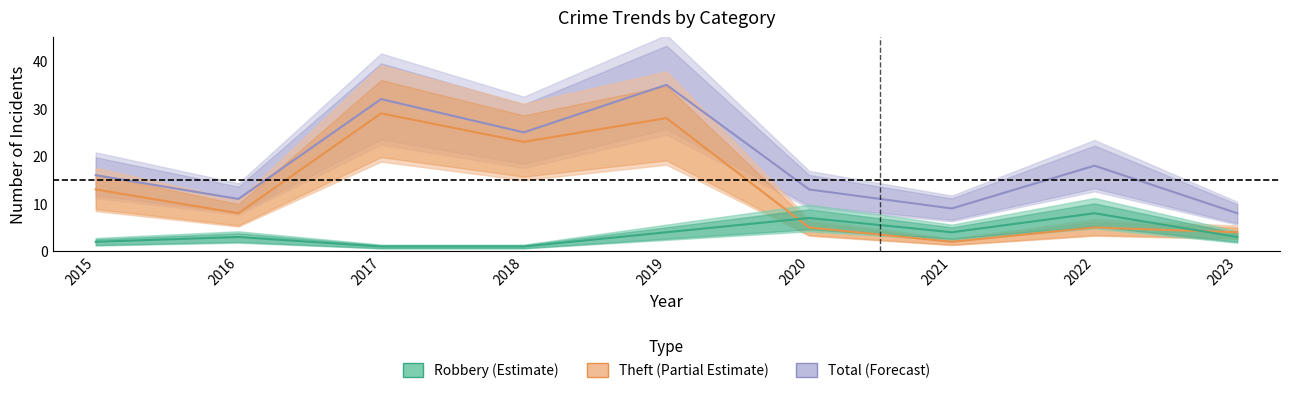

At 2017, list the series in order from smallest to largest.

Robbery, Theft, Total